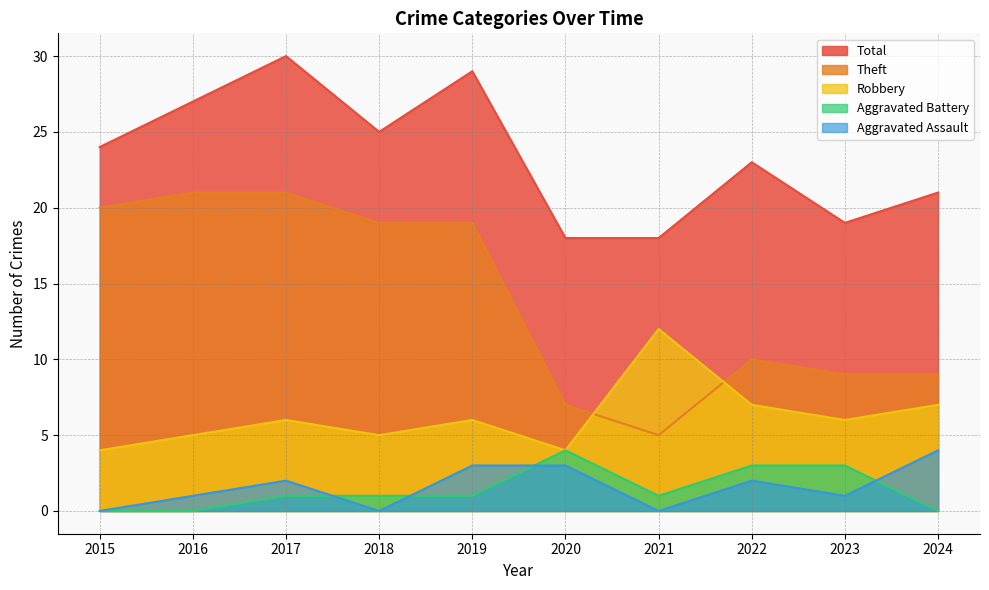

How many interior local valleys does the Total series have?

2